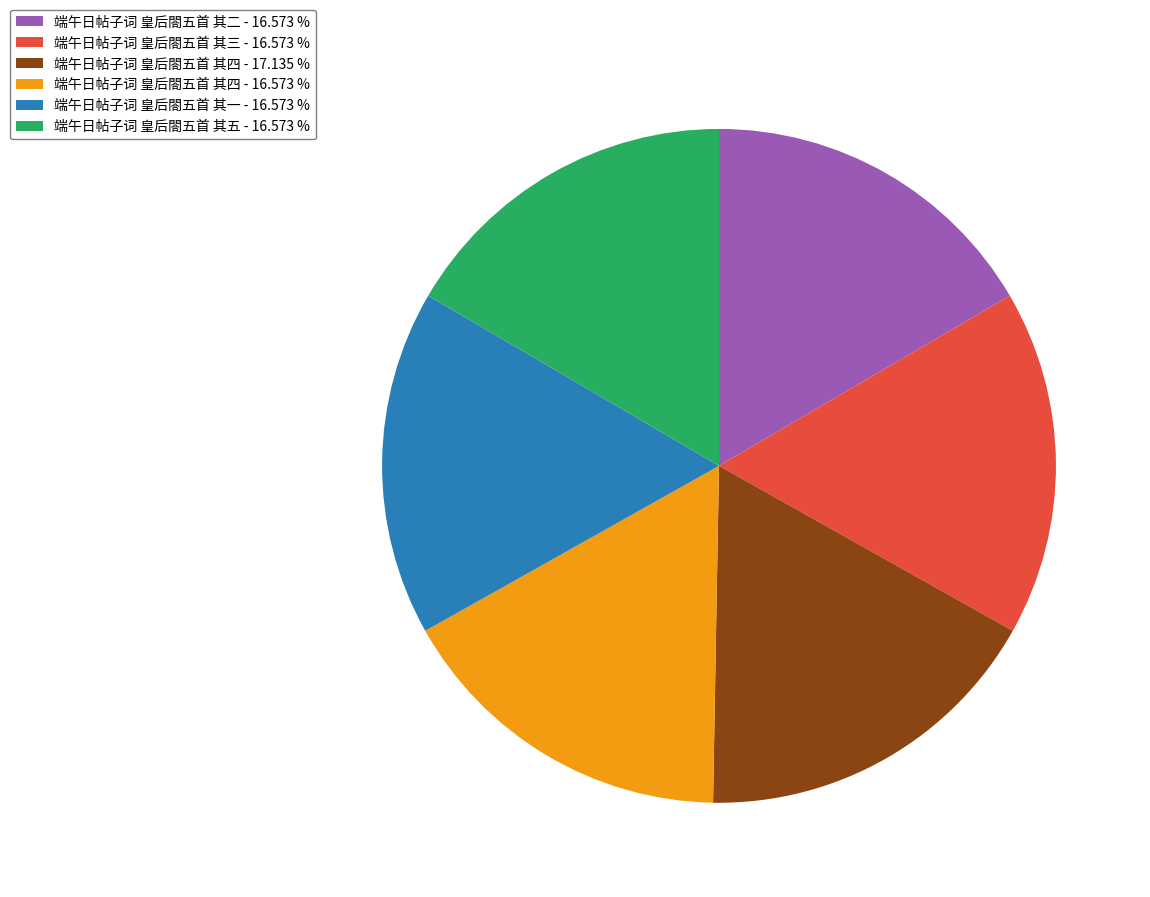

How many segments does this pie chart have?

6